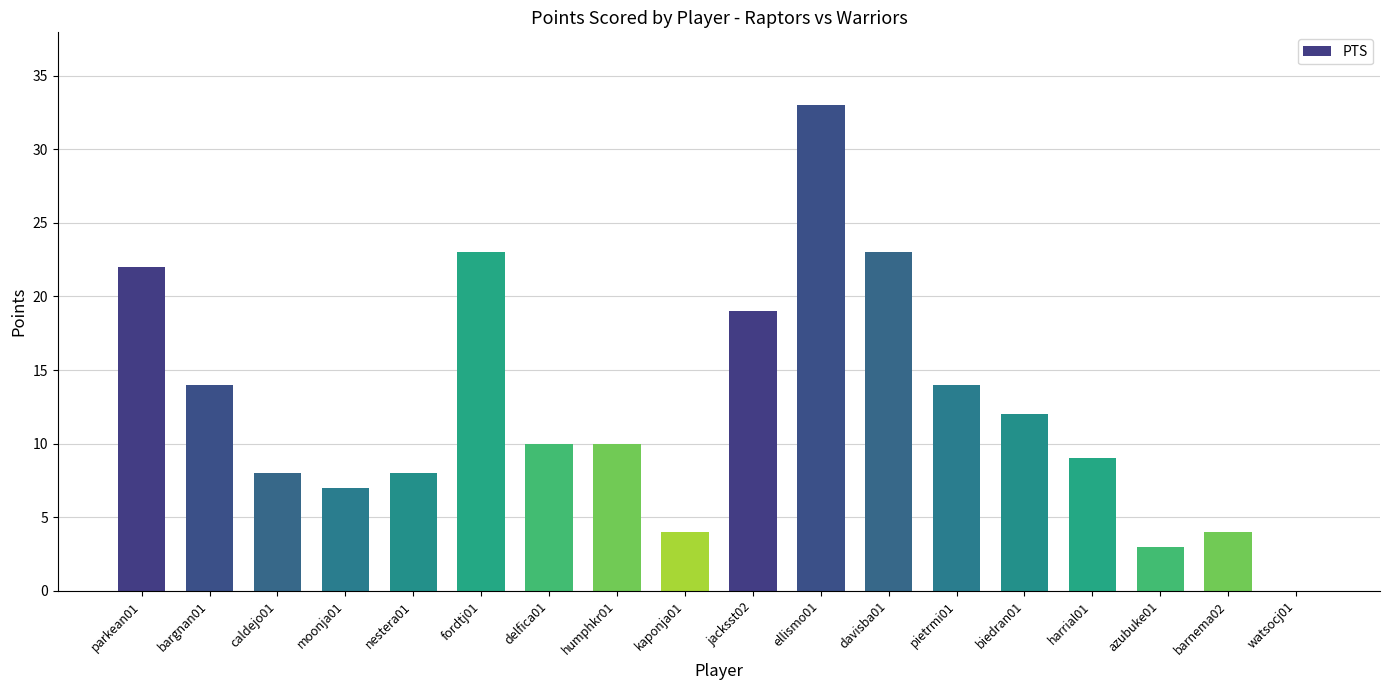

What is the approximate value at kaponja01?

4